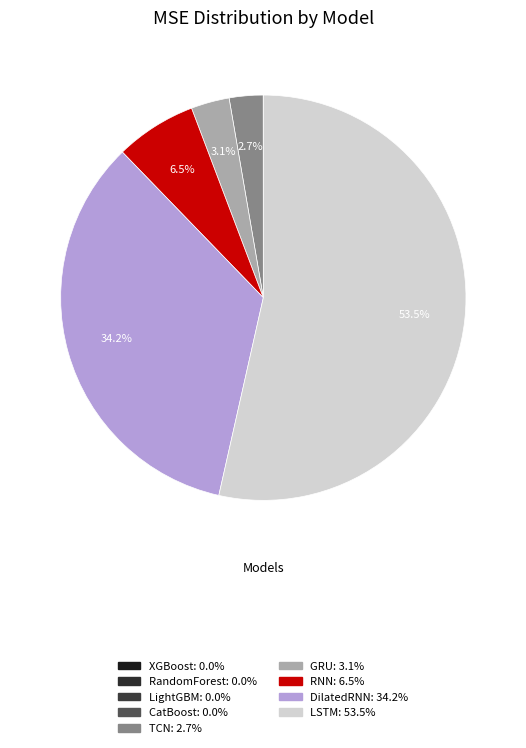

True or false: RandomForest accounts for 0% of the total.

True